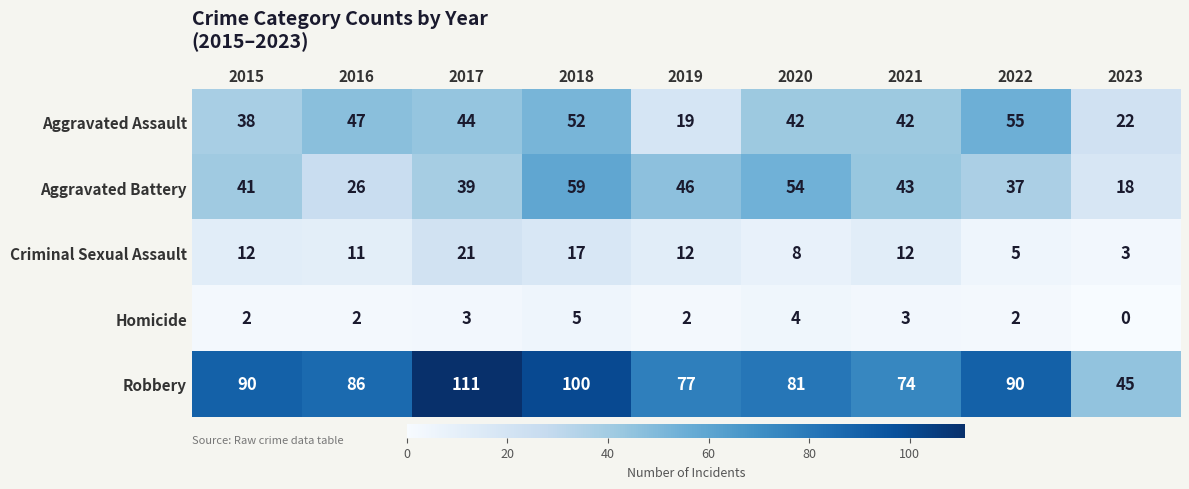

What is the sum of all Homicide values?

23